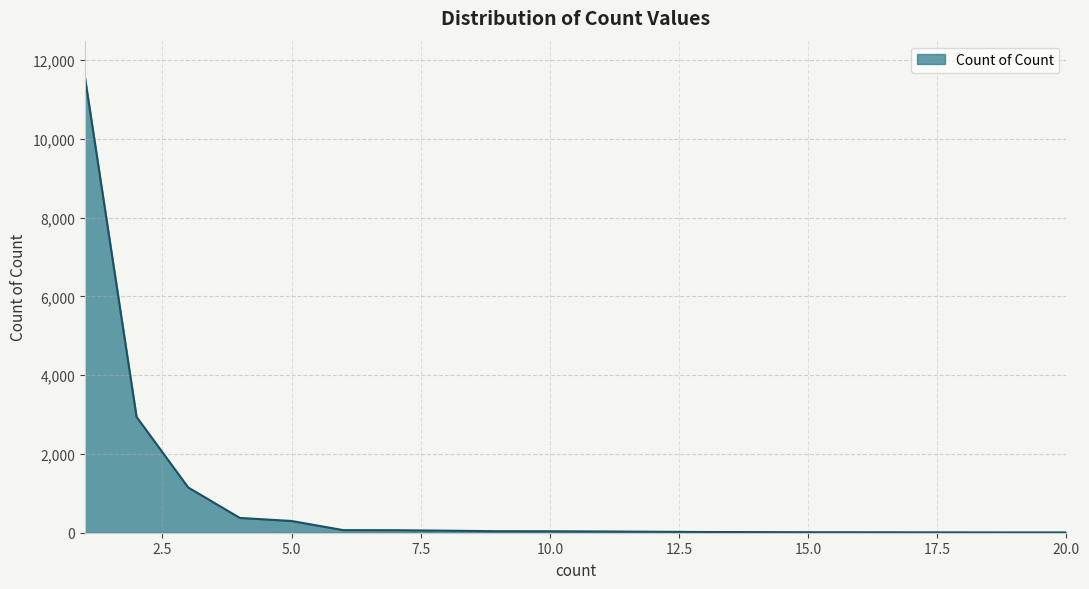

What is the greatest value displayed?

11568